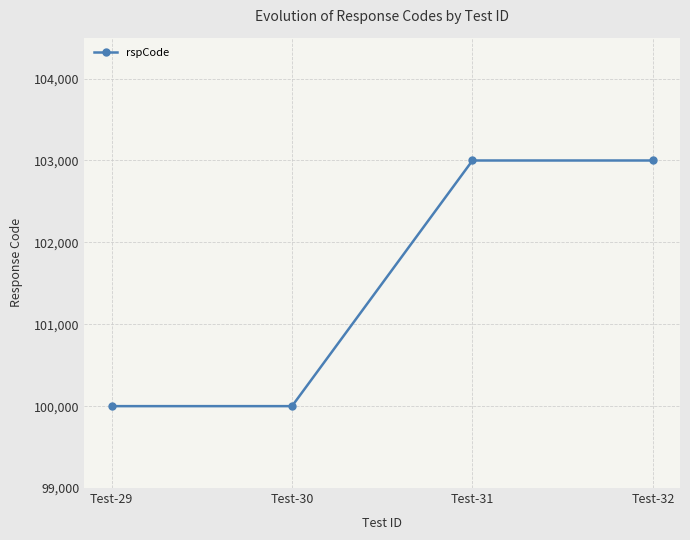

Is it true that the value at Test-29 is 100000?

True